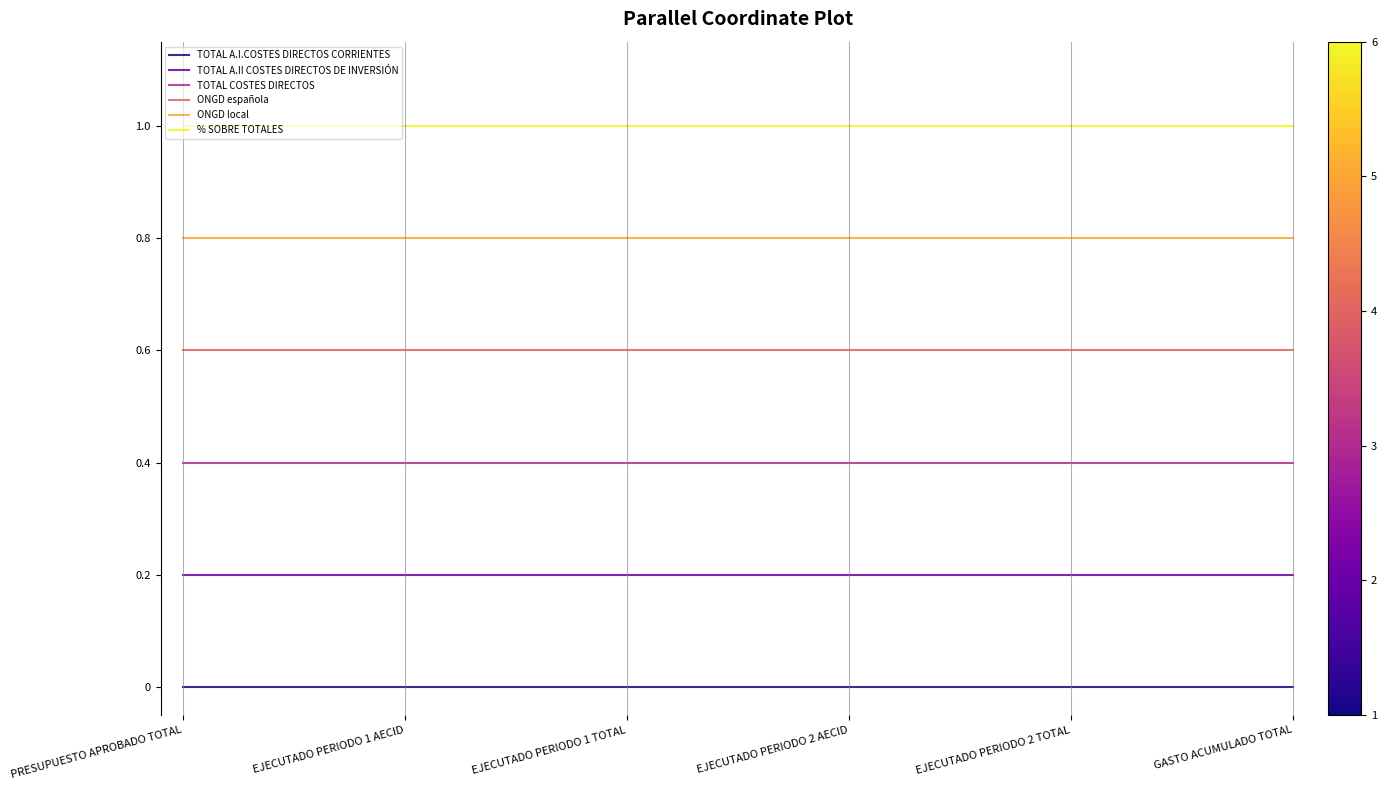

Is the value of % SOBRE TOTALES at EJECUTADO PERIODO 1 AECID greater than the value of ONGD española at EJECUTADO PERIODO 2 TOTAL?

Yes